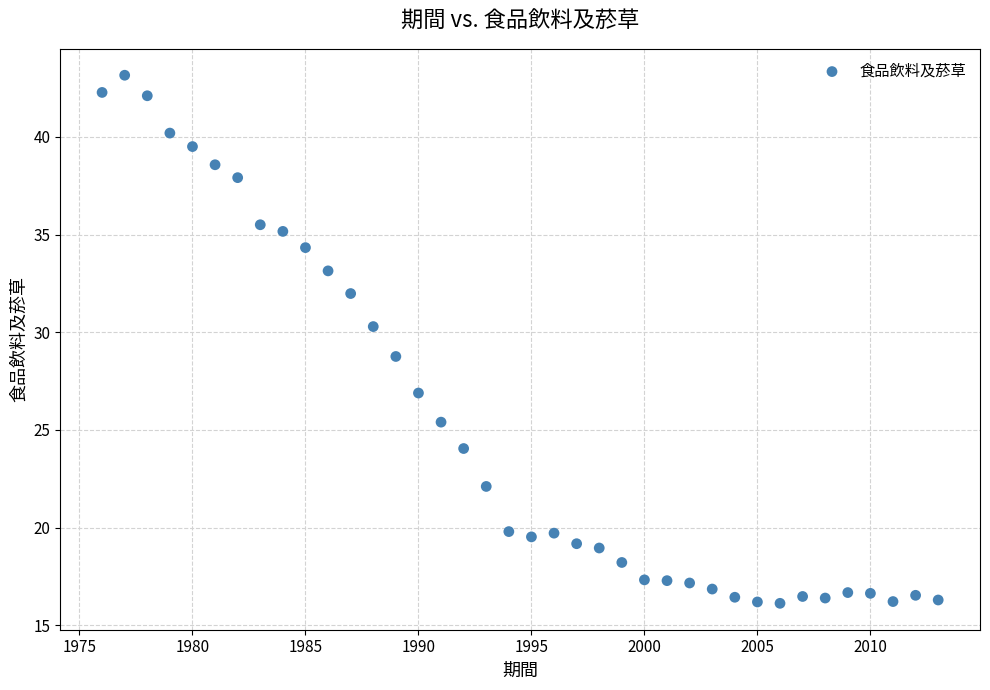

What is the range of X values (max minus min)?

37.0